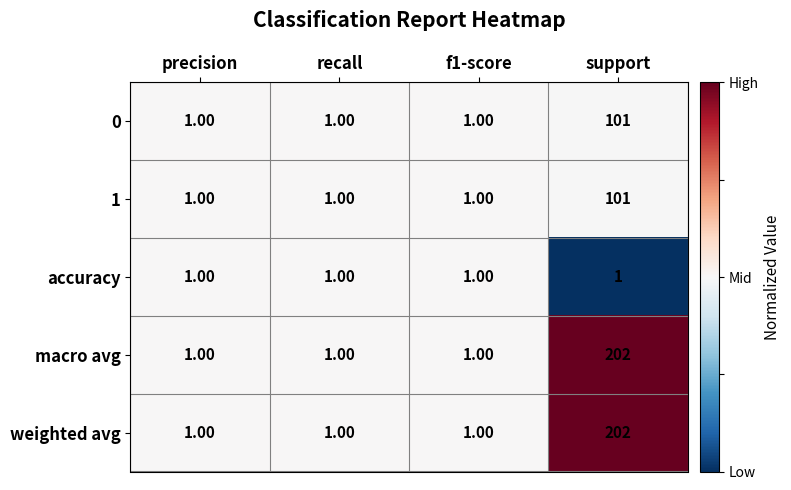

Is the value of 0 at support greater than the value of 1 at f1-score?

Yes